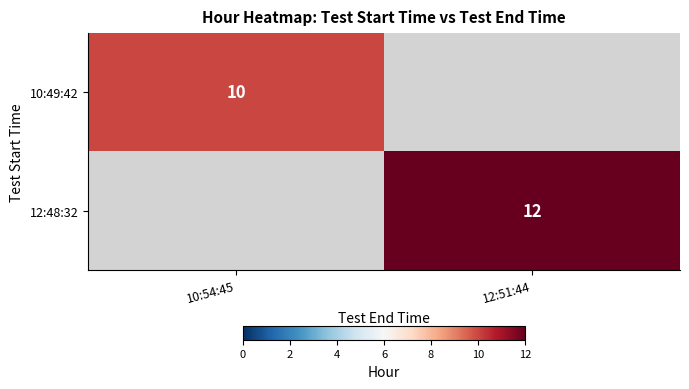

The value of 12:48:32 at 12:51:44 is 12. True or false?

True